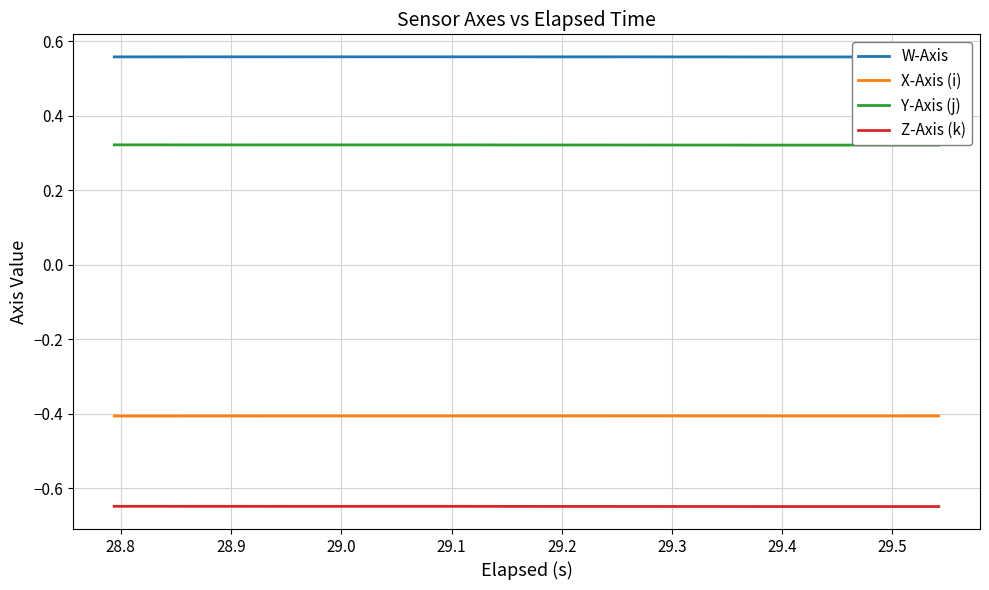

Count the number of categories in the chart.

20